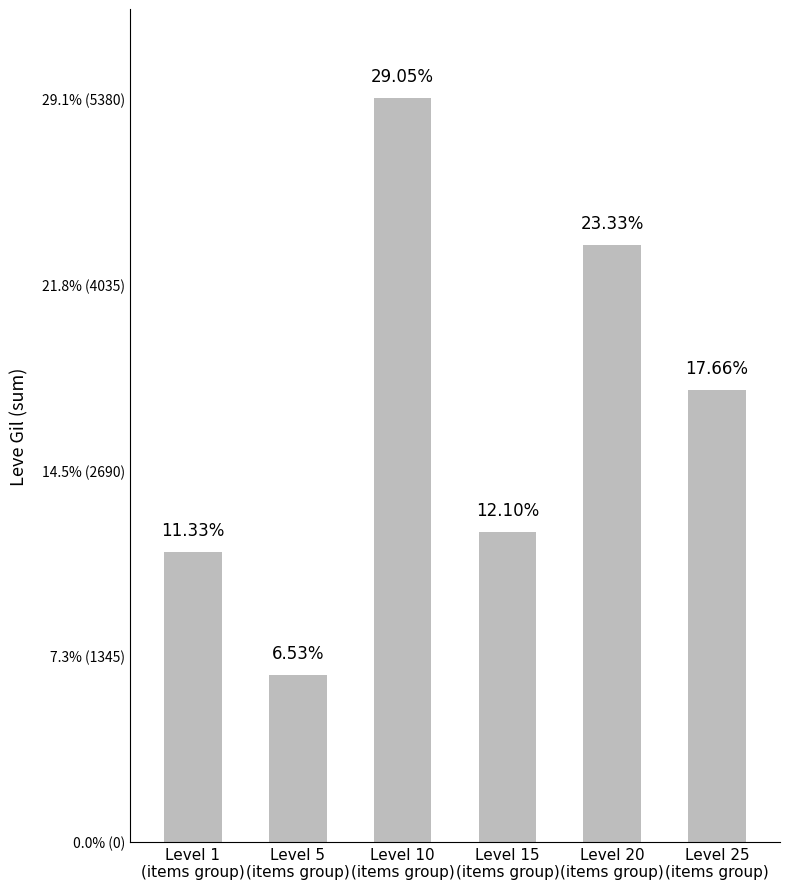

Are the bars horizontal?

No